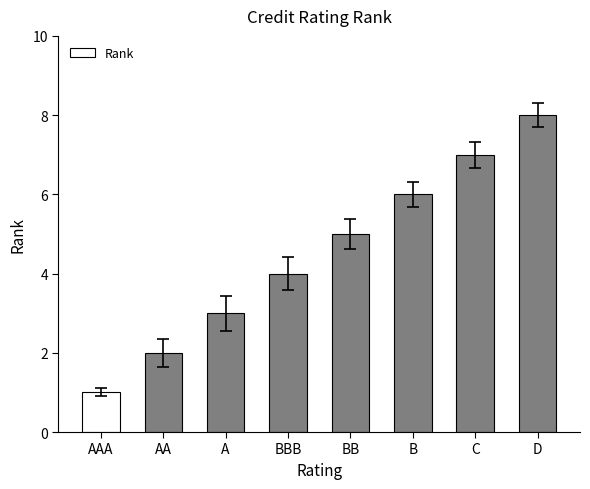

Read the value at B.

6